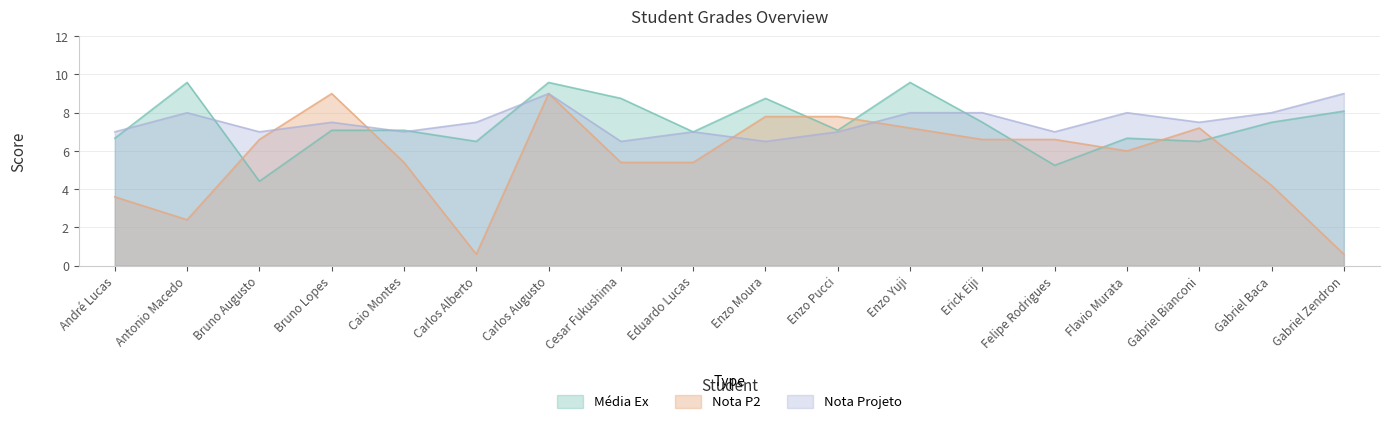

How many interior local valleys does the Média Ex series have?

6